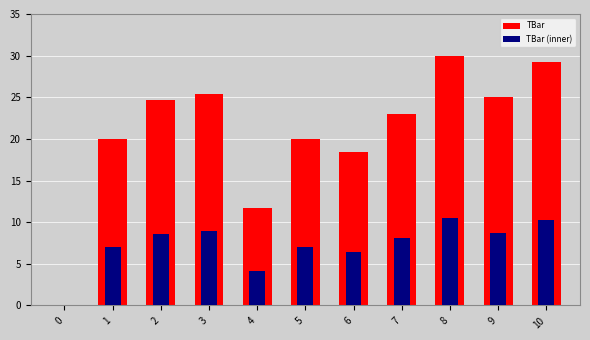

How many groups of bars are there?

11